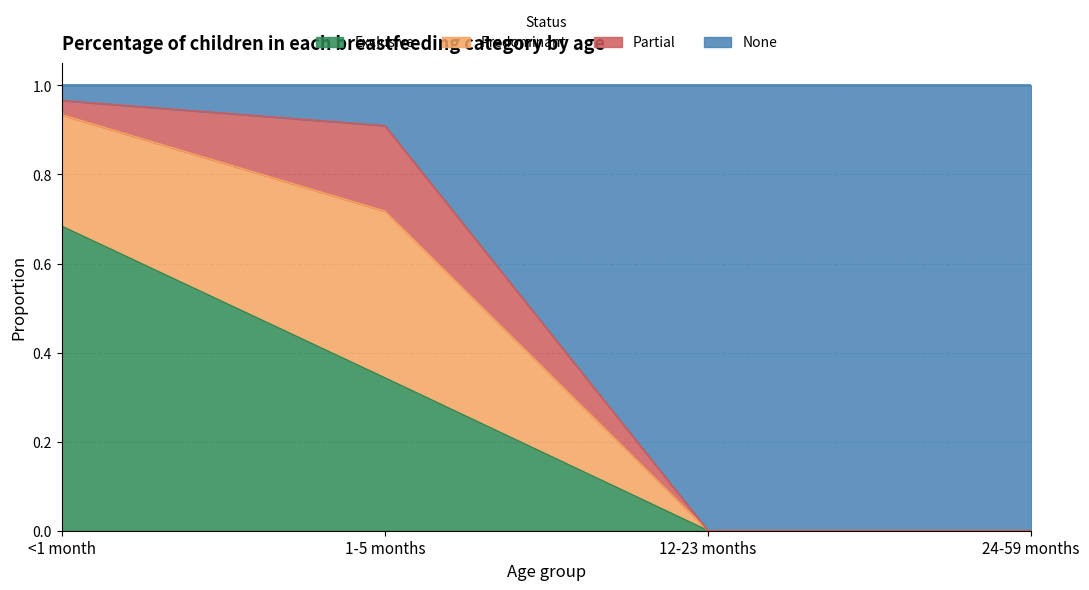

At which label is Exclusive closest to 0?

12-23 months